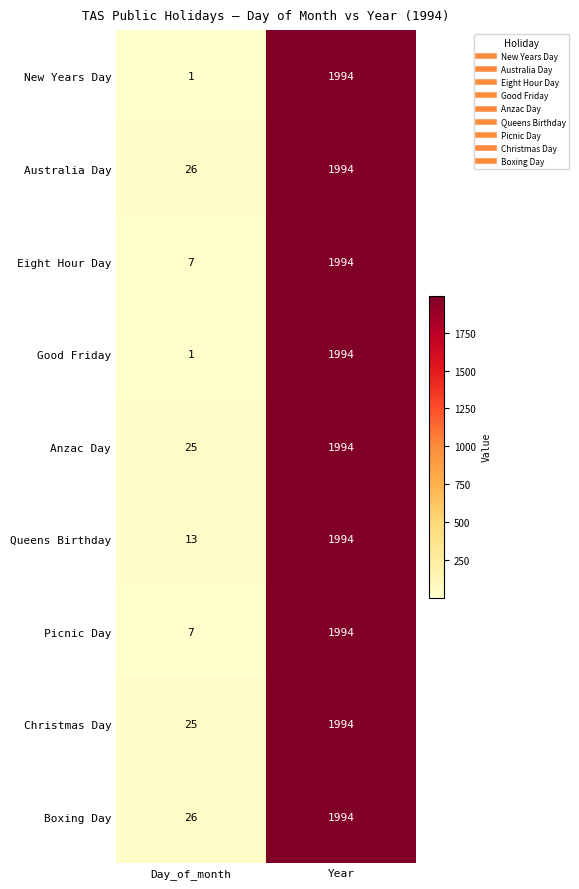

What is the total value across all series at Year?

17946